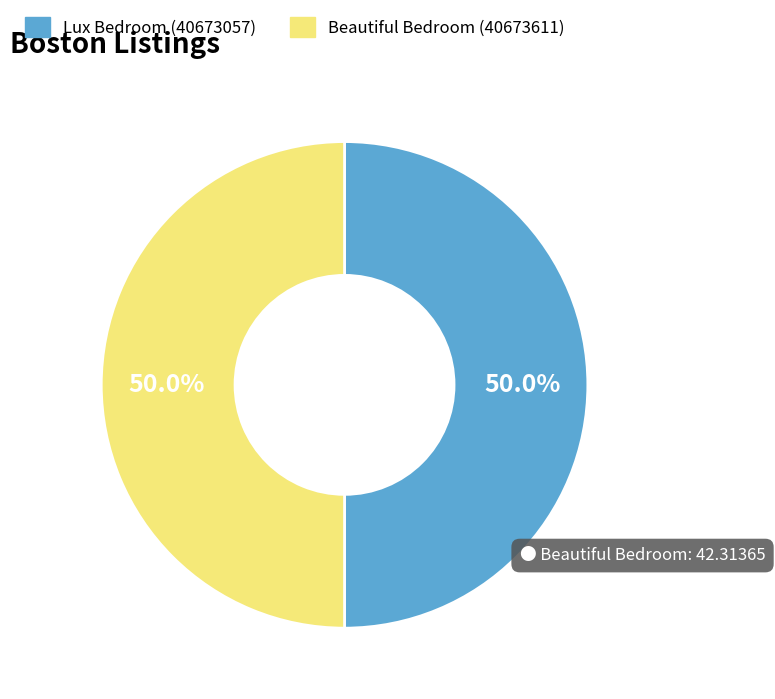

Approximately how many times larger is the value at Beautiful Bedroom (40673611) compared to Lux Bedroom (40673057)?

1.0